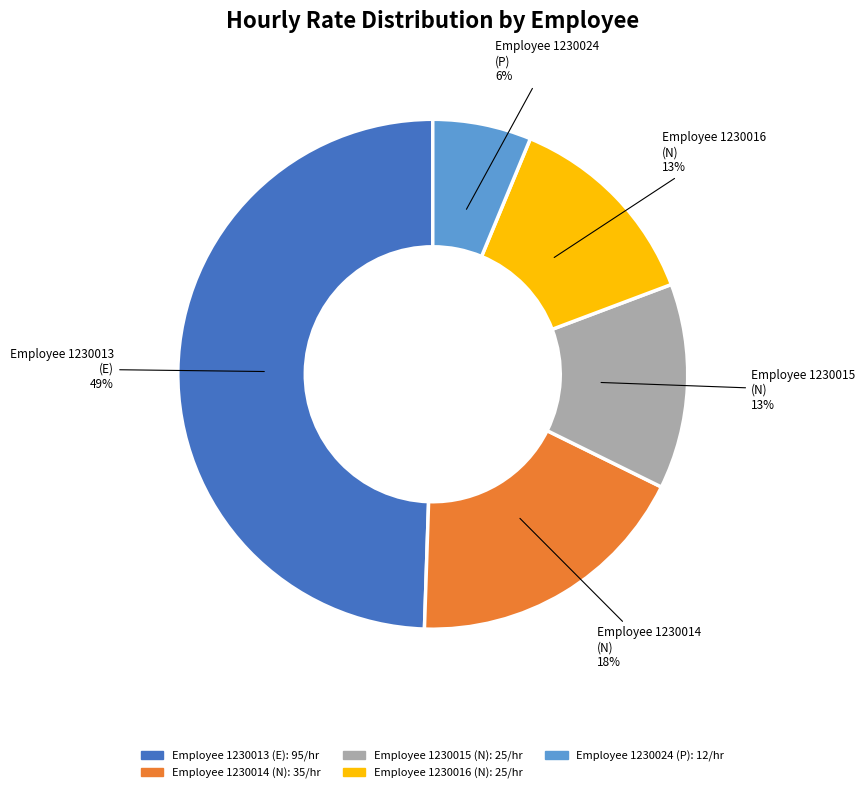

Does any single category account for the majority?

No